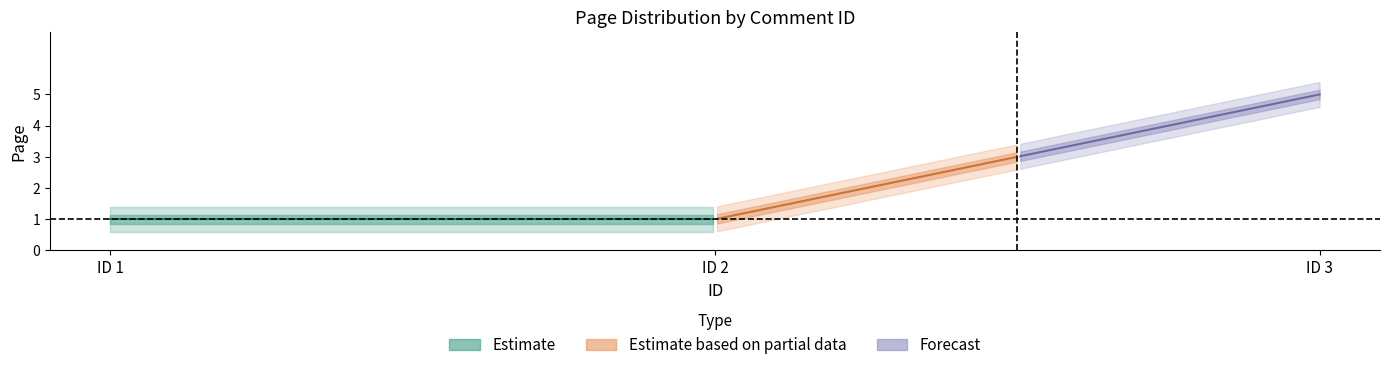

What is the greatest value displayed?

5